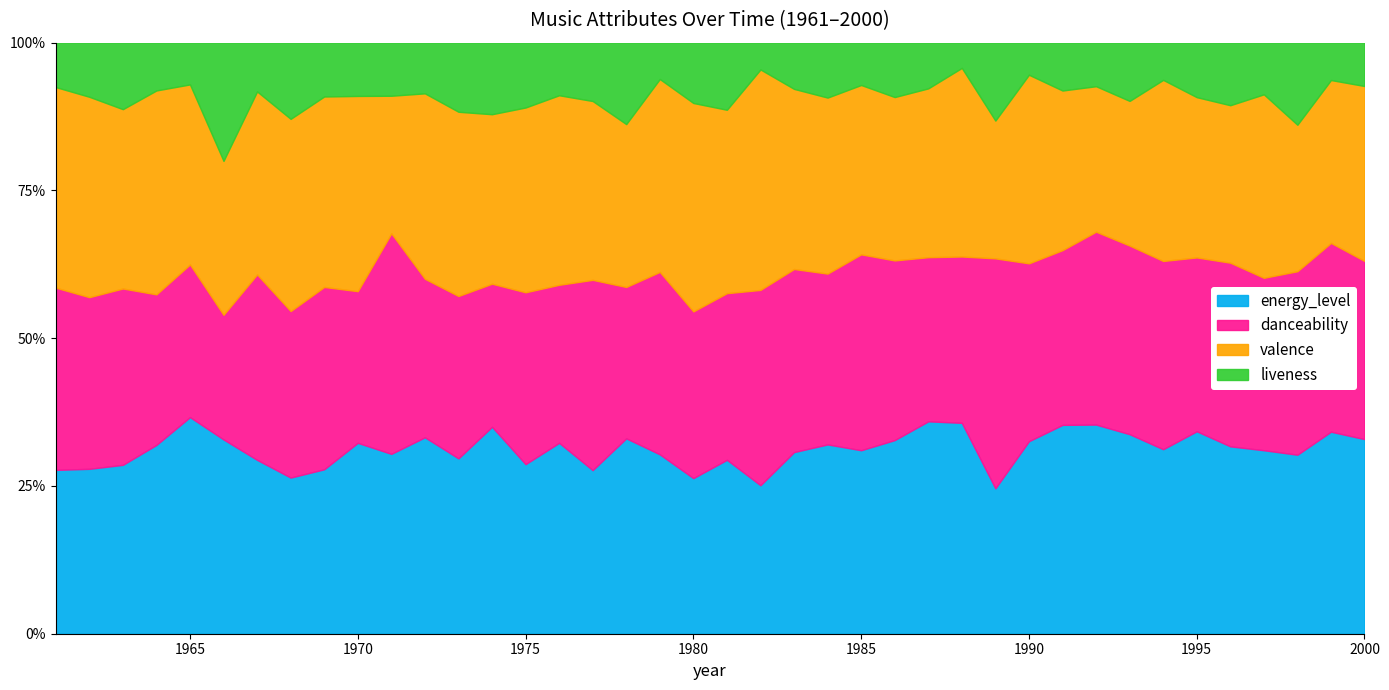

Reading left to right, list all the values displayed in this chart.

energy_level: 53.5	48.8	45.2	59.2	66.4	70.7	47.5	49.3	47.8	65.7	43.6	65.6	59.0	61.6	56.5	65.0	42.9	79.2	68.6	57.4	62.2	53.2	67.7	67.2	58.0	66.0	65.6	71.0	38.2	66.0	62.4	62.4	66.4	61.4	72.7	66.9	69.2	61.8	75.2	71.8
danceability: 59.5	50.8	47.2	47.2	46.8	45.3	50.7	52.6	52.9	52.2	53.5	52.9	54.6	42.6	57.3	53.8	49.9	61.3	69.8	61.5	59.6	70.0	68.2	60.6	61.9	61.2	50.7	56.0	60.5	61.0	52.2	57.6	62.8	62.6	62.4	65.6	65.1	63.3	70.3	65.8
valence: 65.5	59.2	48.0	64.0	55.2	56.0	50.0	60.7	55.3	67.2	33.4	61.9	62.0	50.4	61.6	64.5	46.9	66.0	73.8	76.9	65.6	79.0	67.1	62.5	53.5	55.7	52.1	63.5	36.2	64.7	47.7	43.4	48.1	60.2	57.6	56.2	69.2	50.6	60.7	64.6
liveness: 14.5	16.0	17.8	15.0	12.8	43.0	13.3	24.1	15.6	18.3	12.9	16.9	23.2	21.3	21.6	17.9	15.3	33.0	13.9	22.2	24.0	9.6	17.2	19.5	13.4	18.5	14.1	8.5	20.5	11.0	14.3	13.0	19.4	12.4	19.6	22.3	19.5	28.3	13.9	16.0